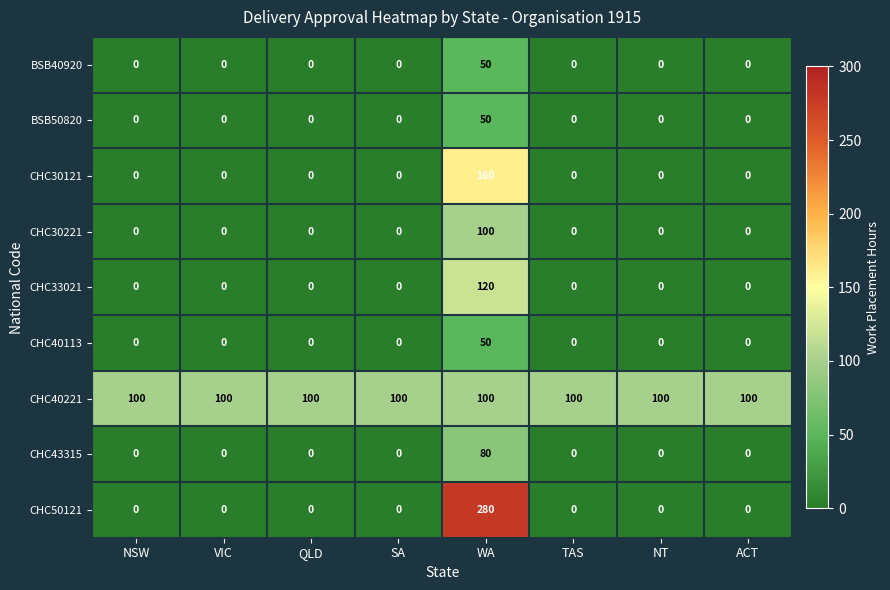

What is the difference between the maximum and minimum values in the CHC30221 series?

100